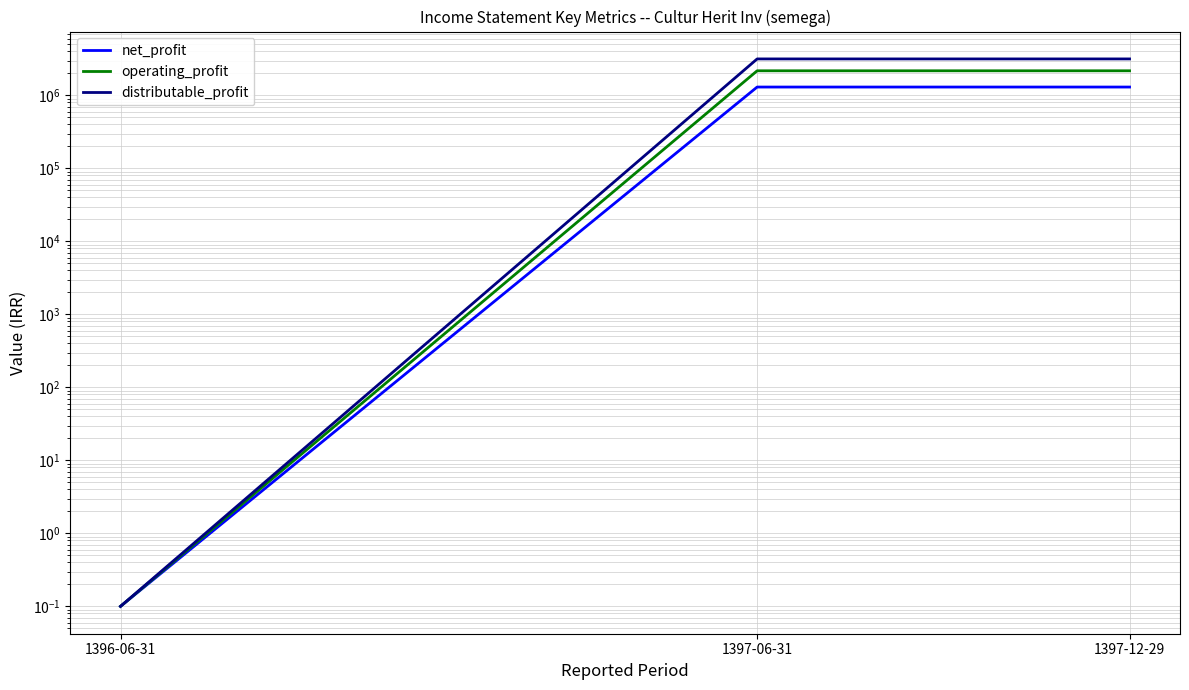

What is the difference between the second highest and minimum values in the net_profit series?

1301593.9